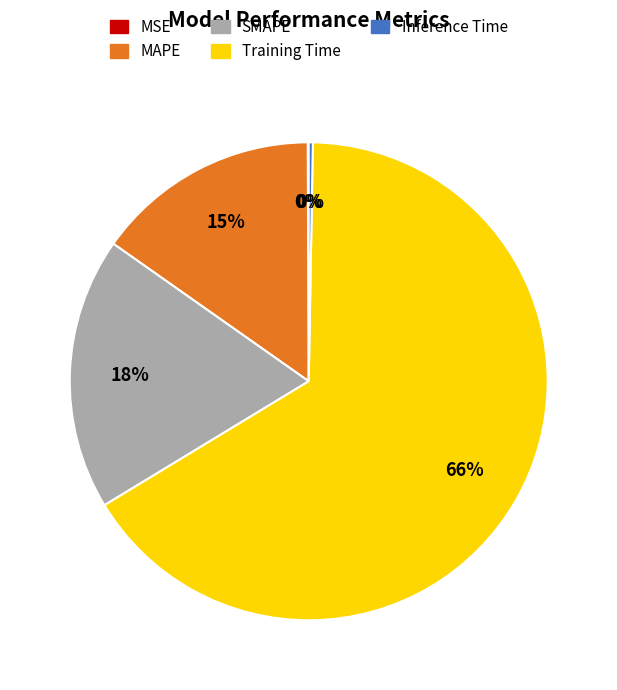

Which slice represents more than half of the pie?

Training Time